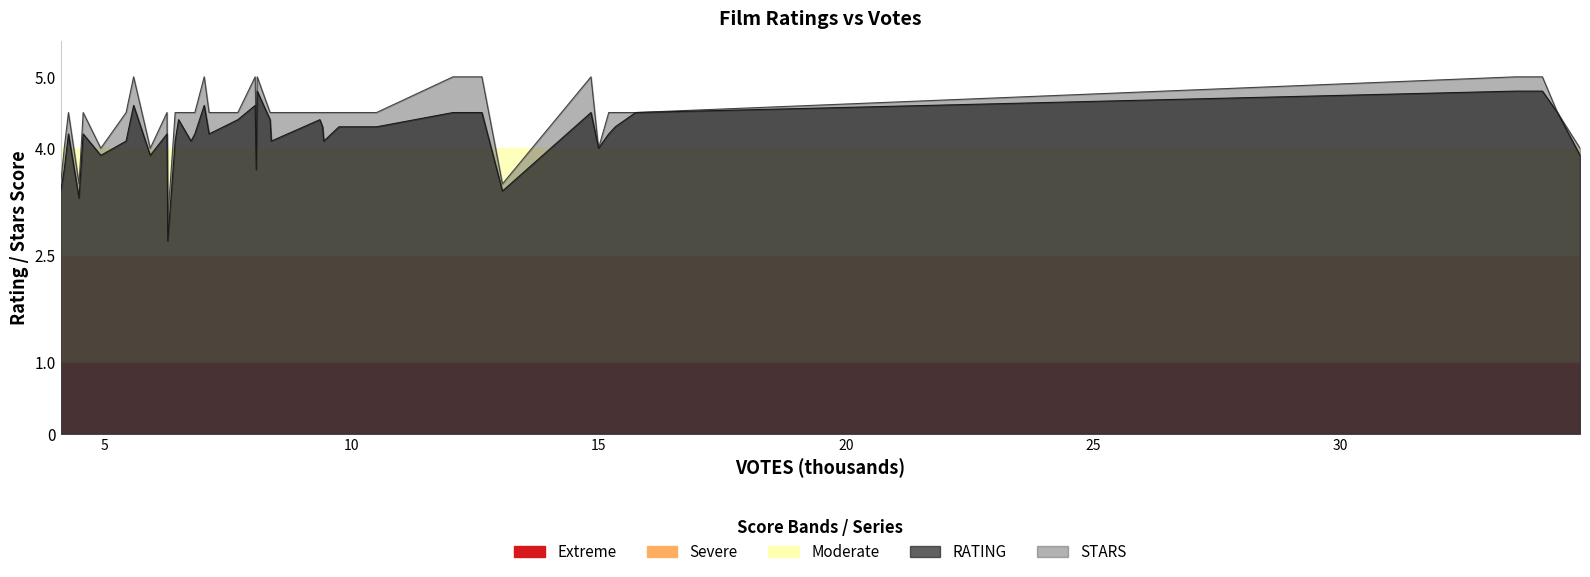

List the series in order of their overall mean, lowest first.

RATING, STARS